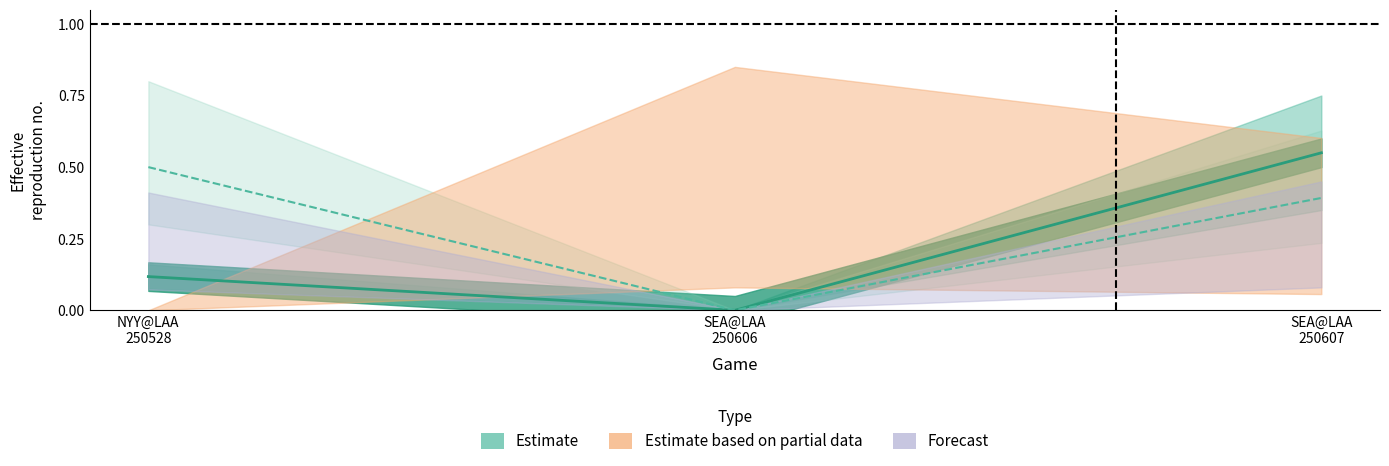

How many lines are shown in the chart?

2